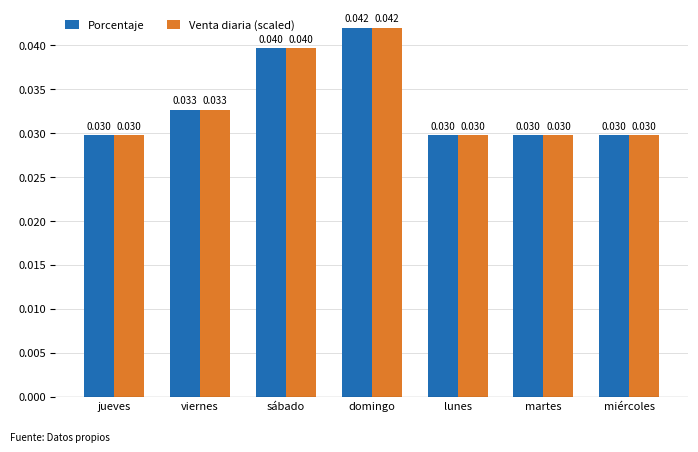

At which category is the sum across all series the highest?

domingo